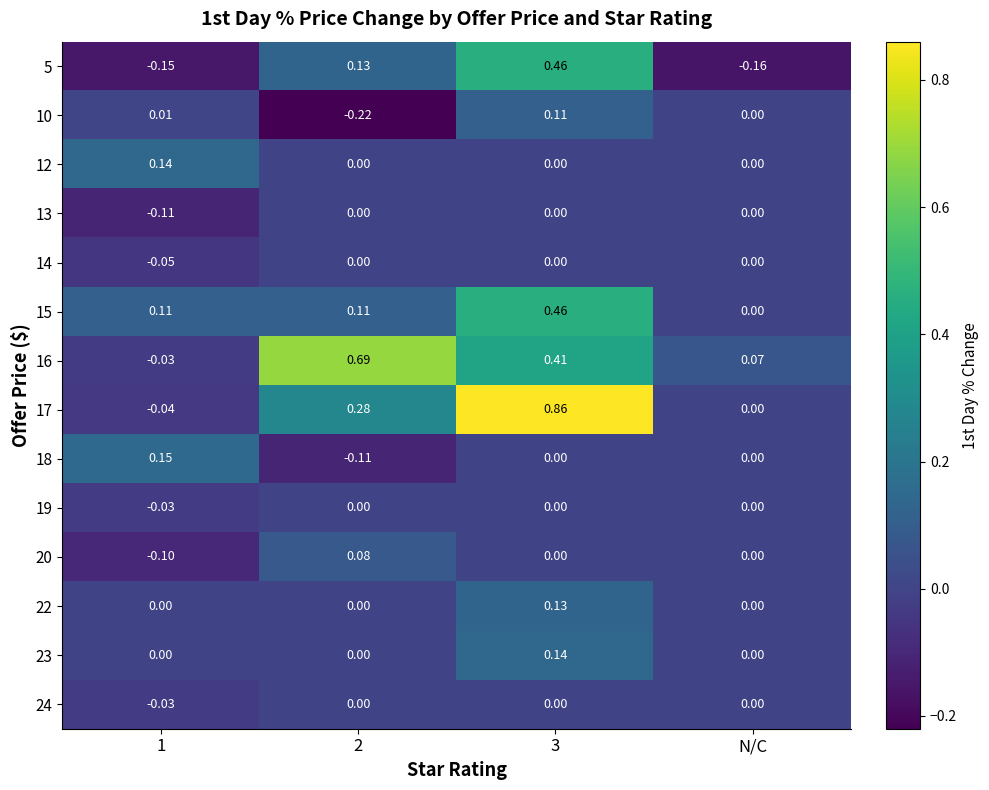

Is the value of 19 at 1 greater than the value of 24 at N/C?

No